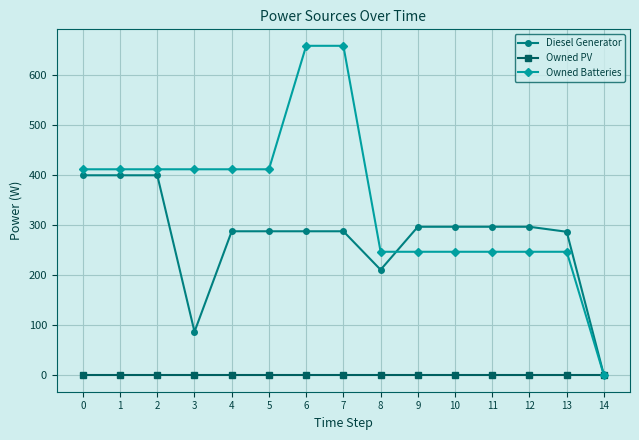

Is the value of Owned PV at 1 greater than the value of Diesel Generator at 6?

No